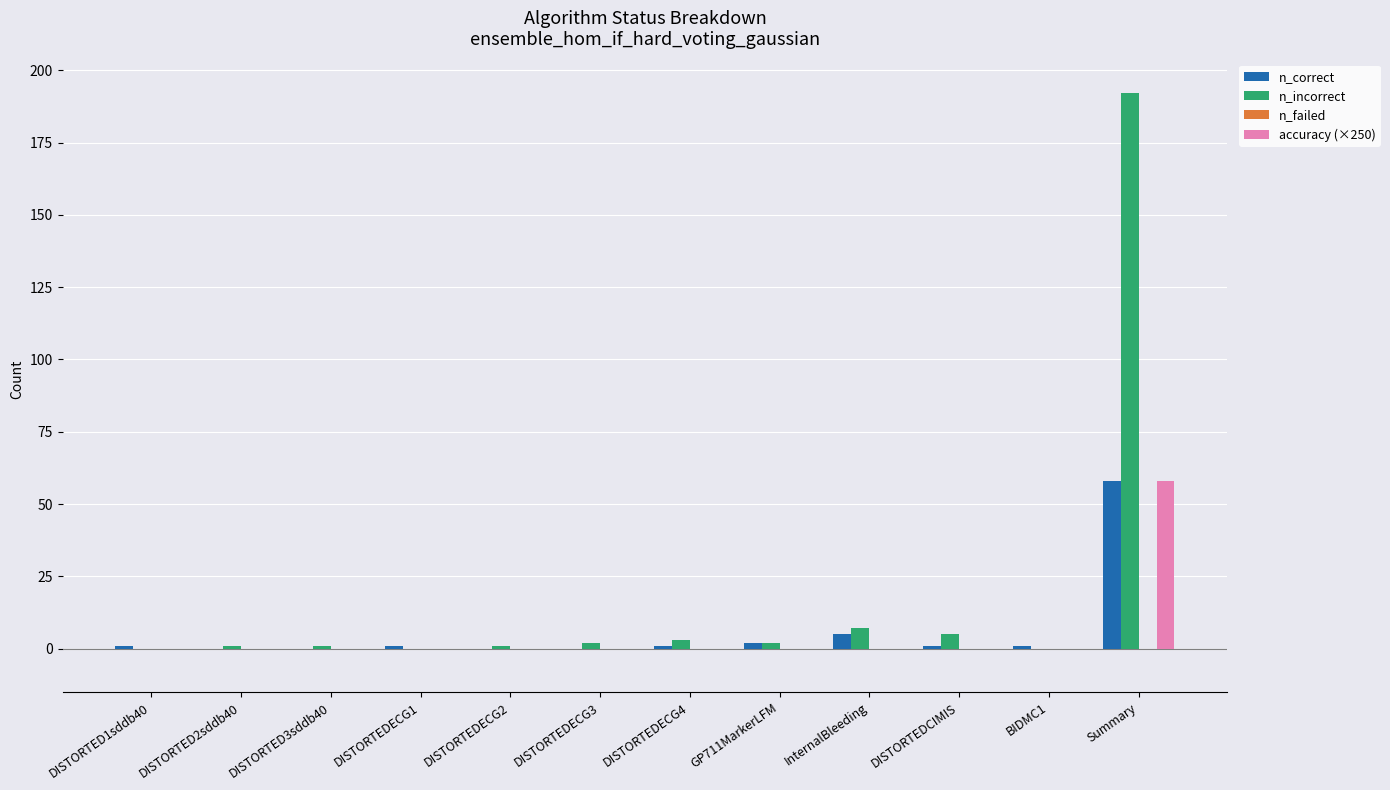

What is the sum of all accuracy (×250) values?

58